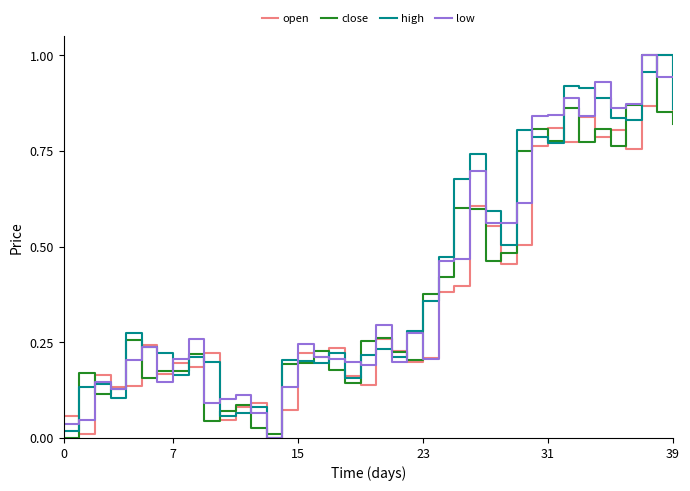

Where is high nearest to the value 0?

13